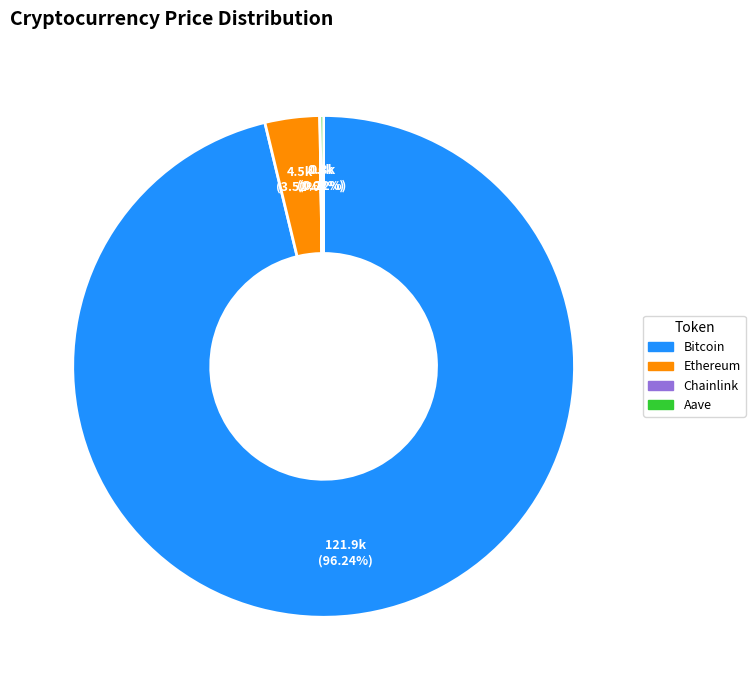

Which slice is the largest?

Bitcoin